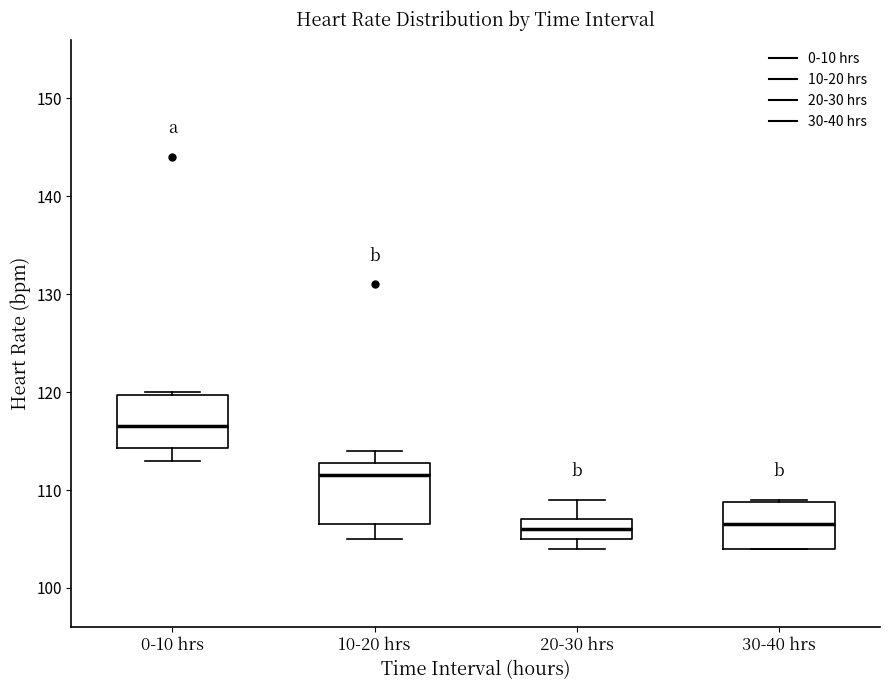

Reading left to right, transcribe this box plot: for each box, give where its median line is, the range the box spans, and where its two whiskers end, as read against the y-axis. The values are not printed on the chart, so give them approximately, as read against the axis.

0-10 hrs: median 117, box 114 to 120, whiskers 113 to 120
10-20 hrs: median 112, box 107 to 113, whiskers 105 to 114
20-30 hrs: median 106, box 105 to 107, whiskers 104 to 109
30-40 hrs: median 107, box 104 to 109, whiskers 104 to 109